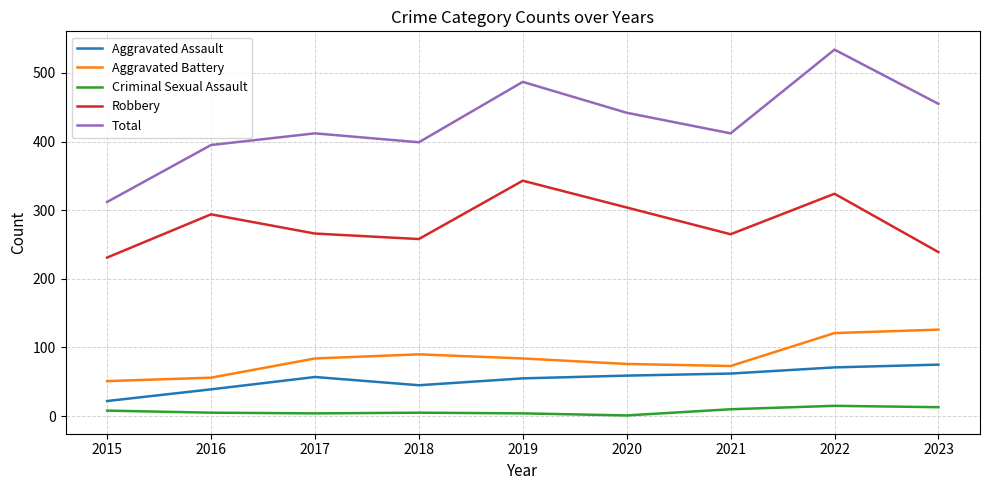

At which category is the sum across all series the highest?

2022